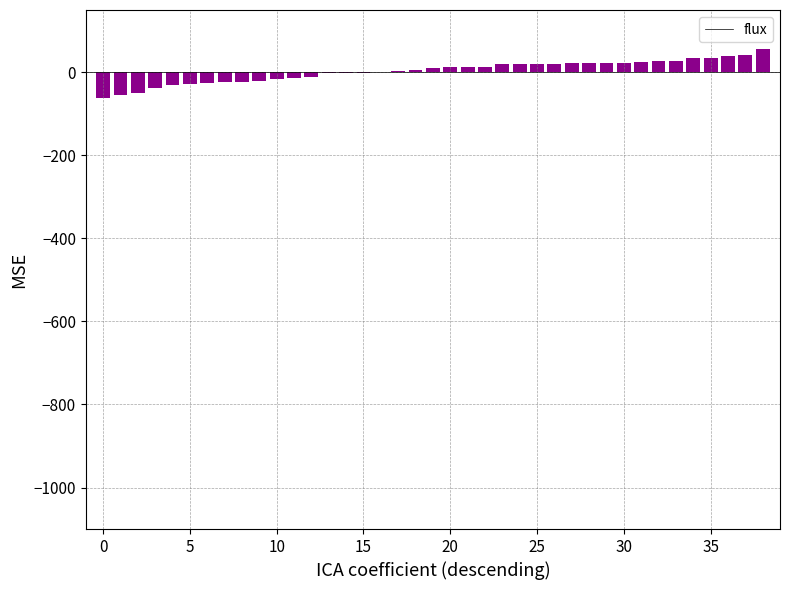

What is the maximum value shown in the chart?

56.6